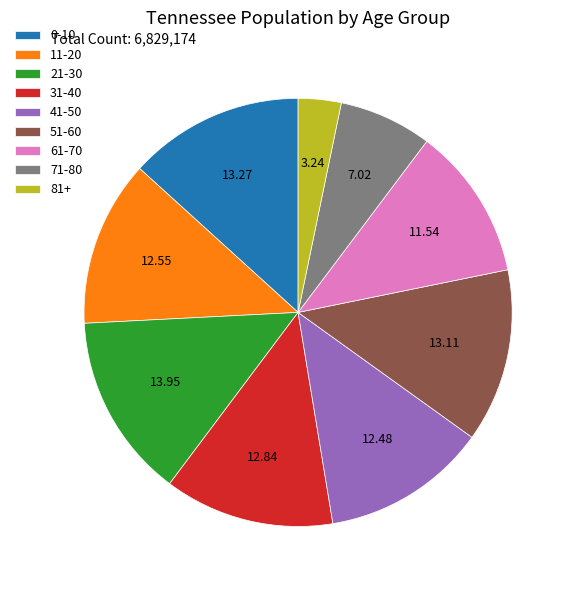

Is there a majority slice in this chart?

No